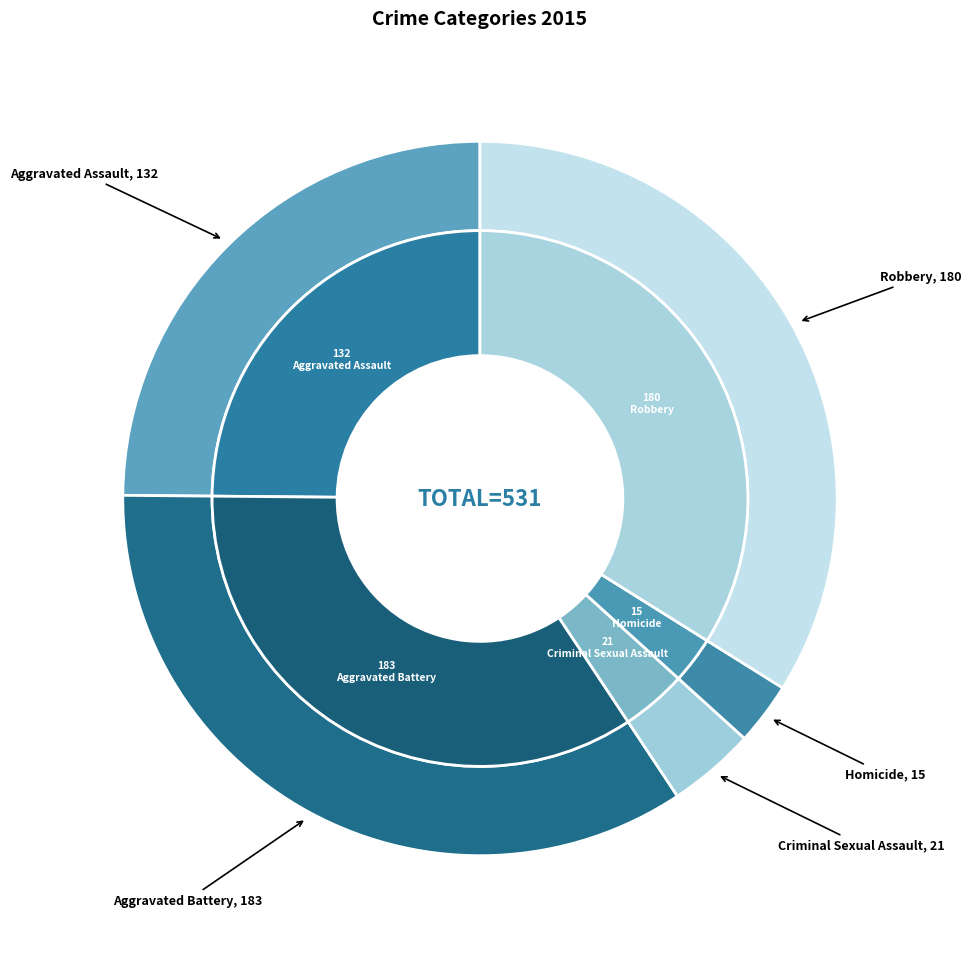

What percentage is the 2 slice, to the nearest percent?

4%